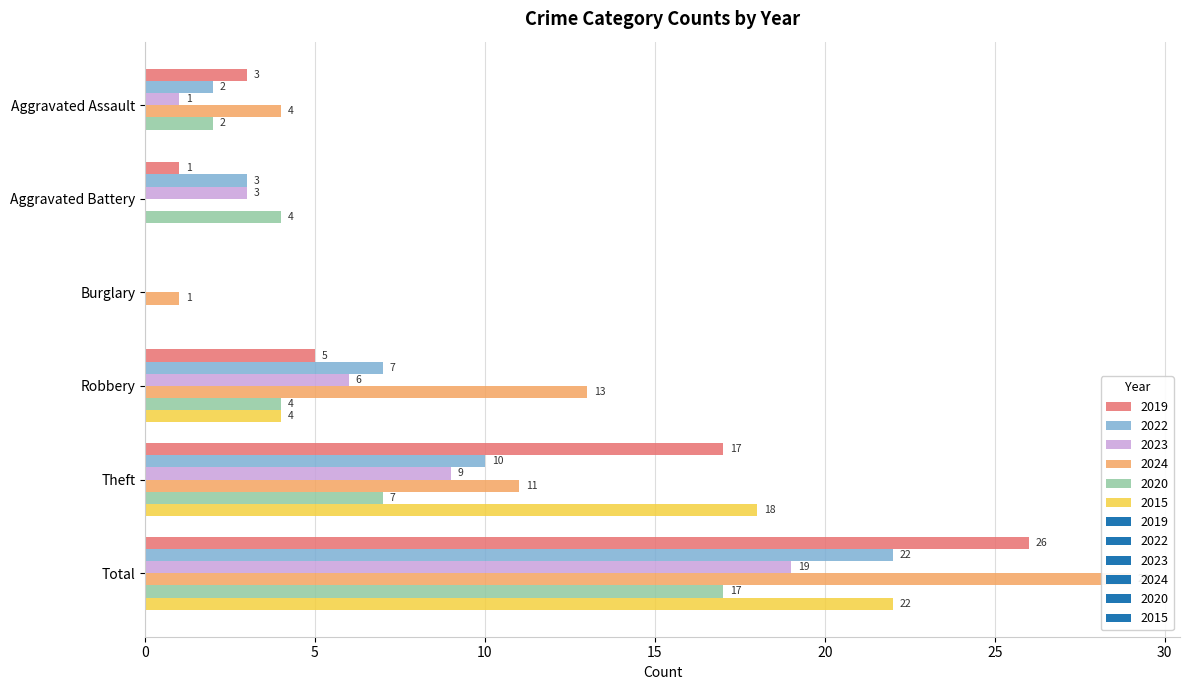

What is the sum of the 2015 values at Burglary and Total?

22